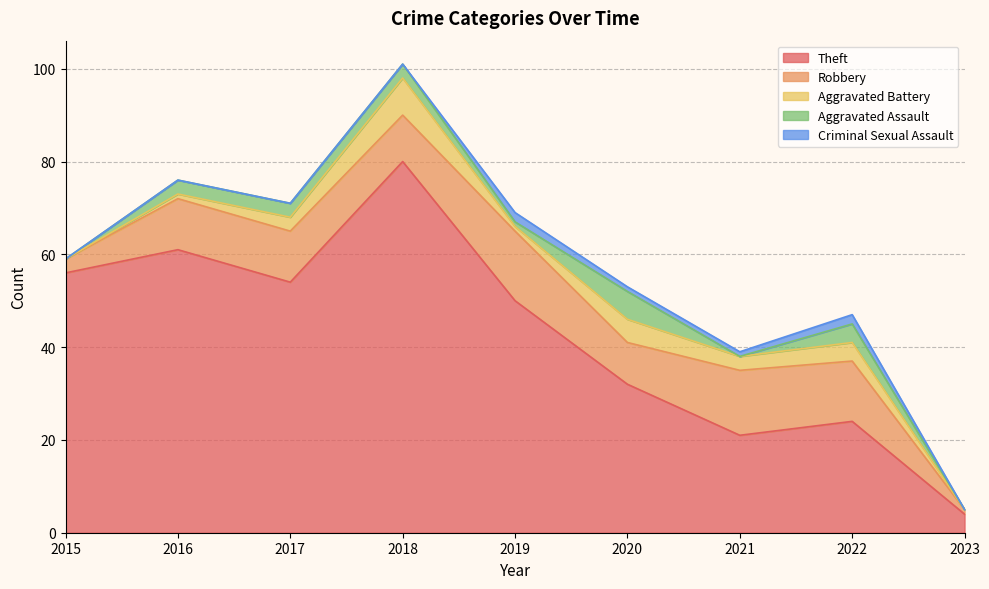

How many data points does each series have?

9